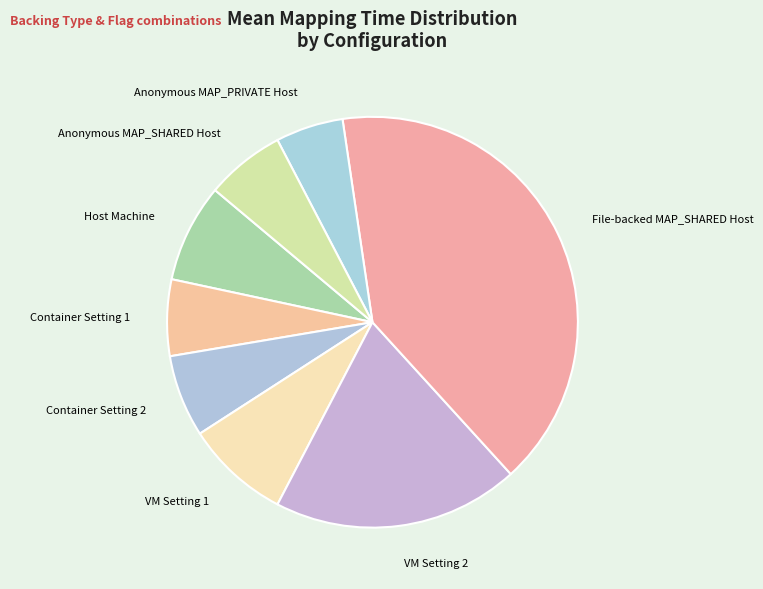

Is it true that Container Setting 2 is 6% of the pie?

True